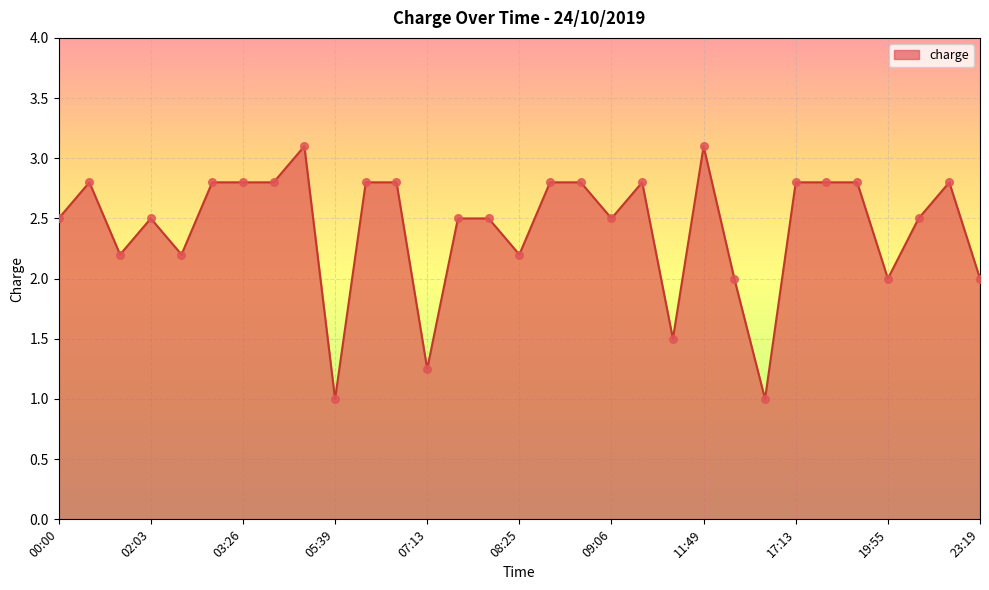

What is the minimum value shown in the chart?

1.0